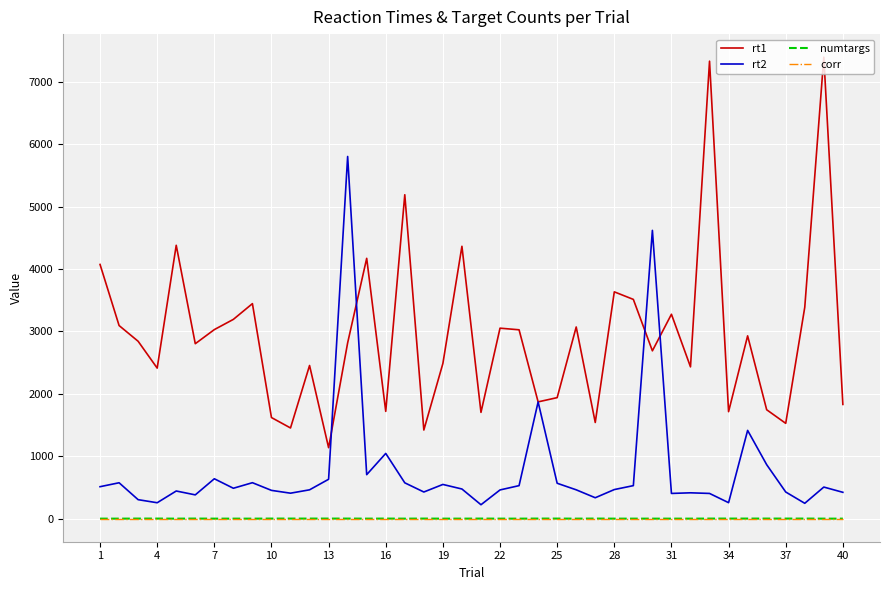

Which series has the largest total across all categories?

rt1